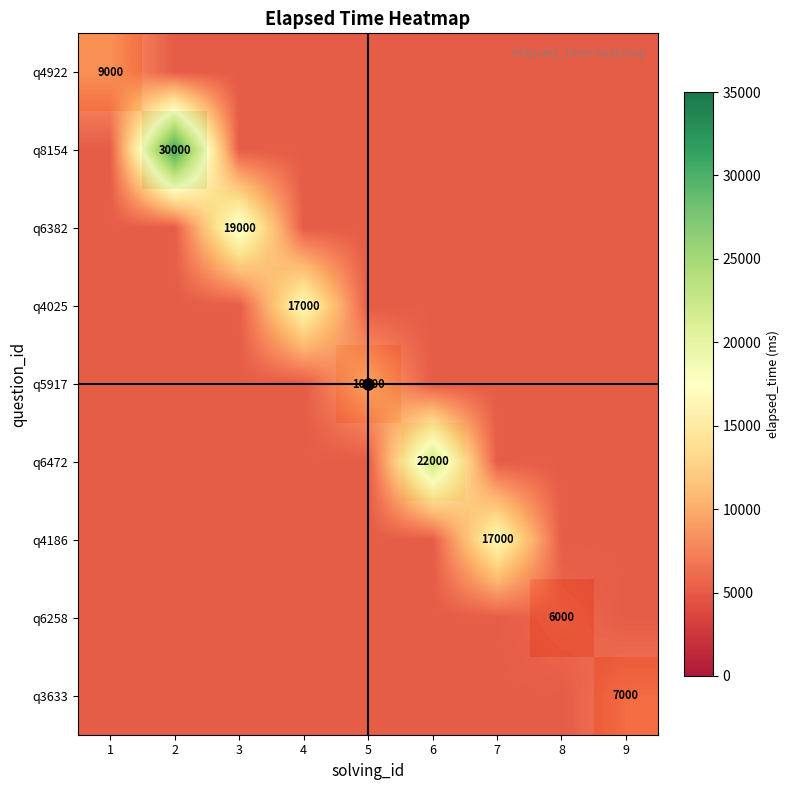

At which label is q4922 closest to 7000?

1